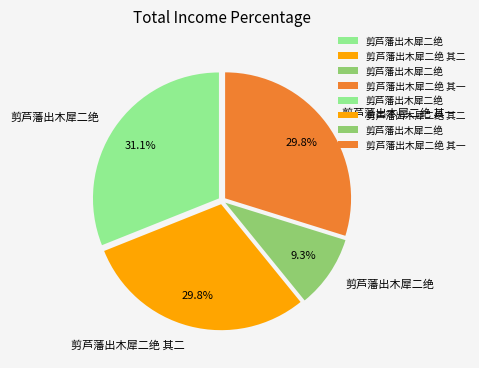

Does any single category account for the majority?

No